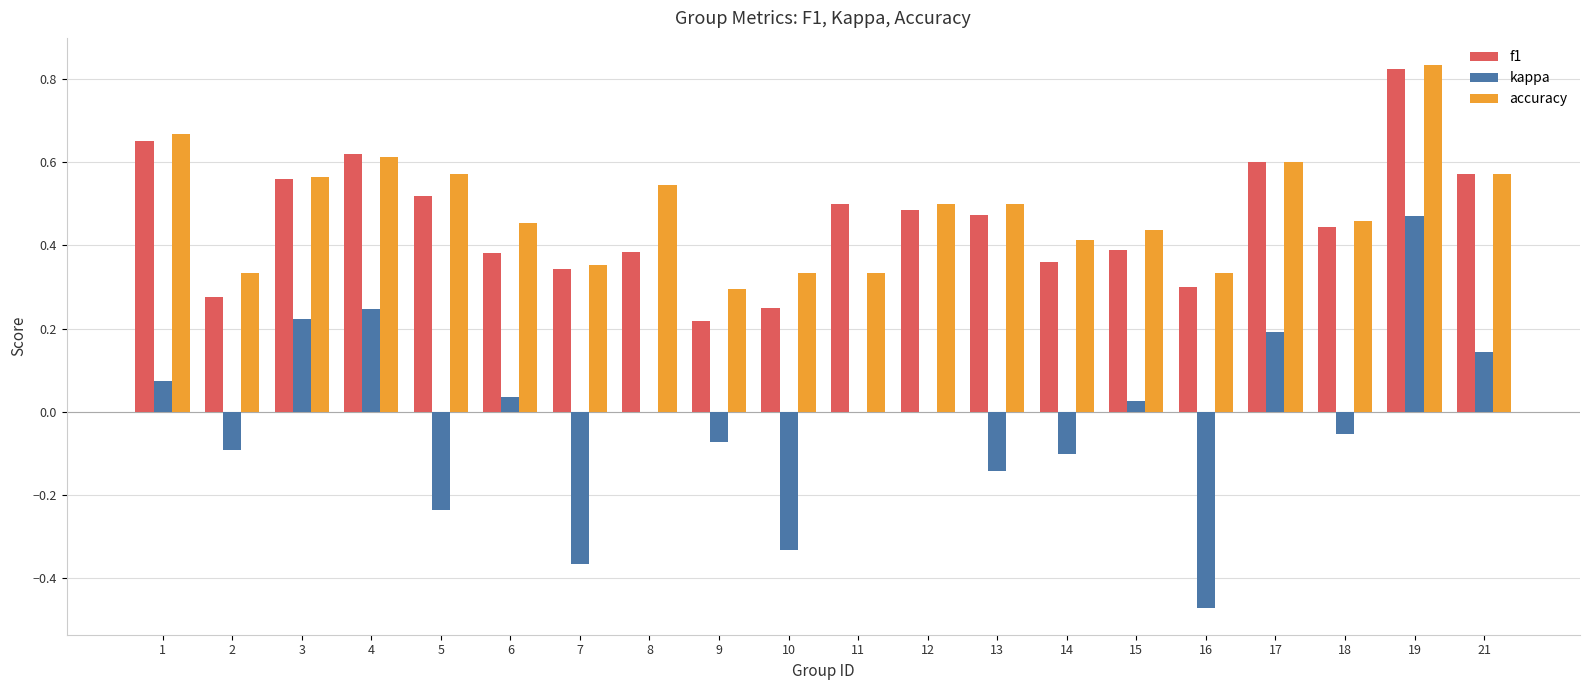

Which label corresponds to the largest value in the chart?

19